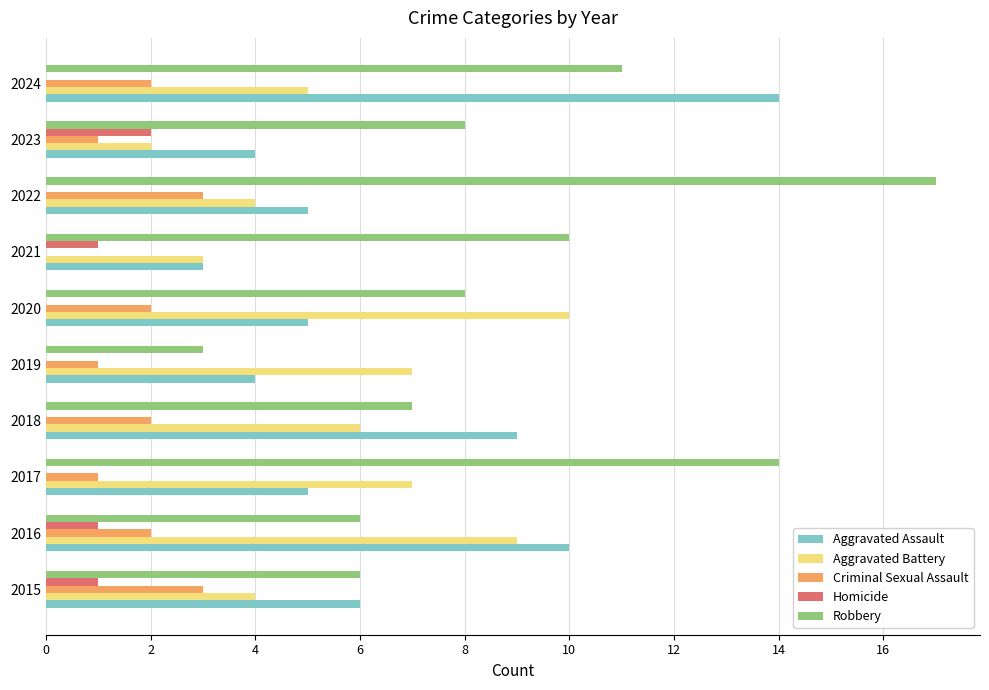

What are all the series names shown in the legend?

Aggravated Assault, Aggravated Battery, Criminal Sexual Assault, Homicide, Robbery